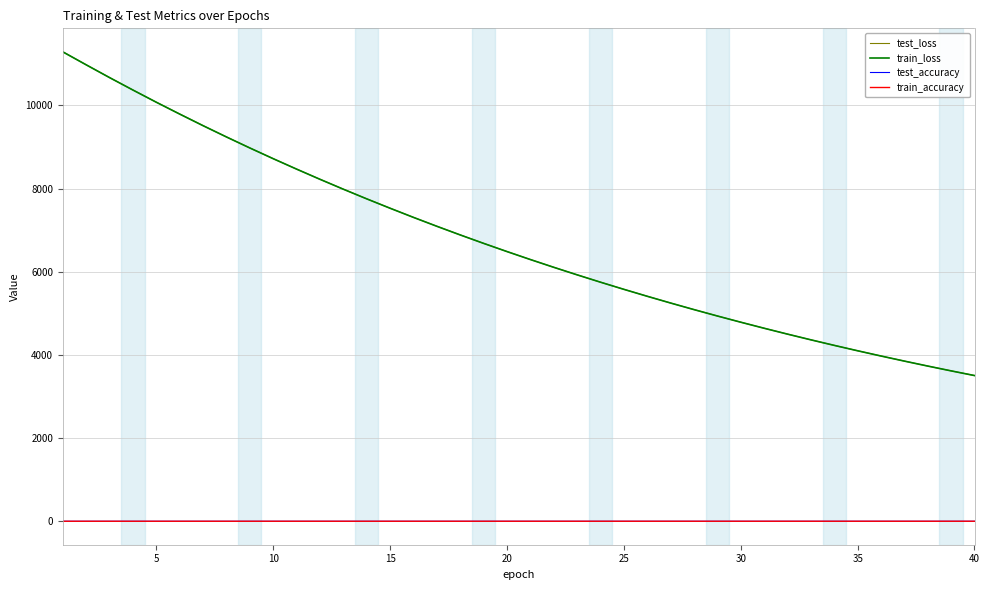

Which series has the widest spread of values?

test_loss